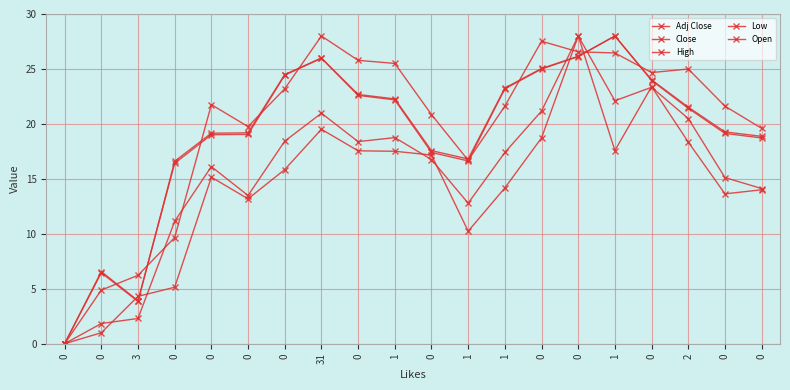

How many lines are shown in the chart?

5